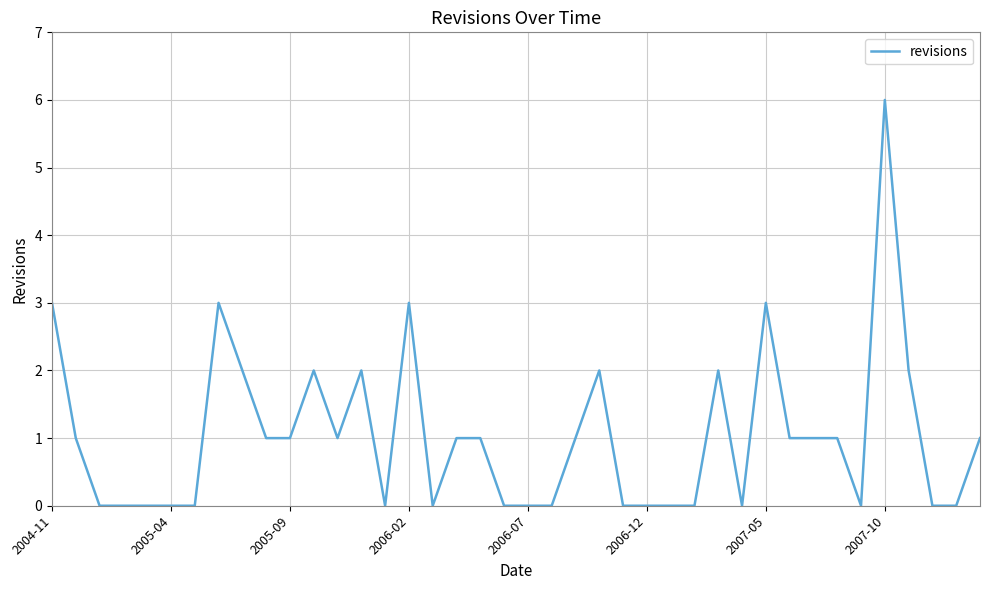

True or false: there are more than 1 points higher than both neighbors.

True